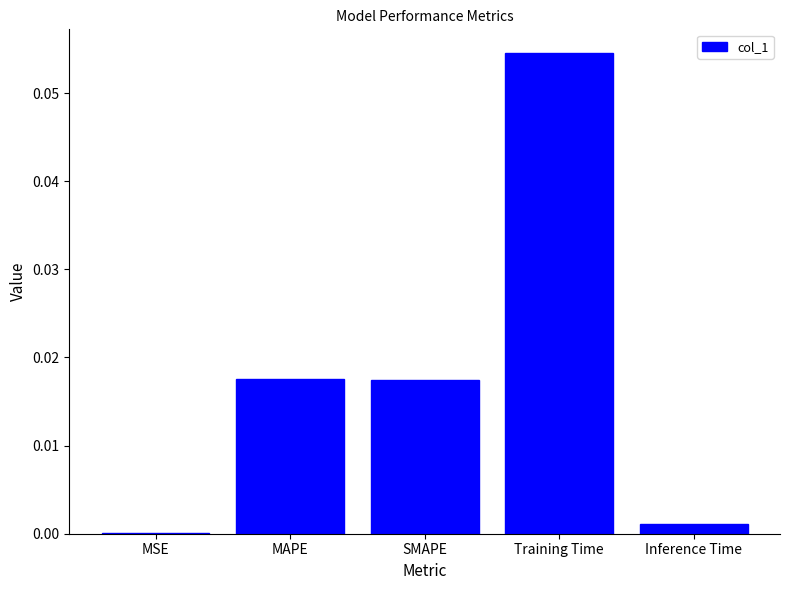

Which has a higher value, MSE or MAPE?

MAPE